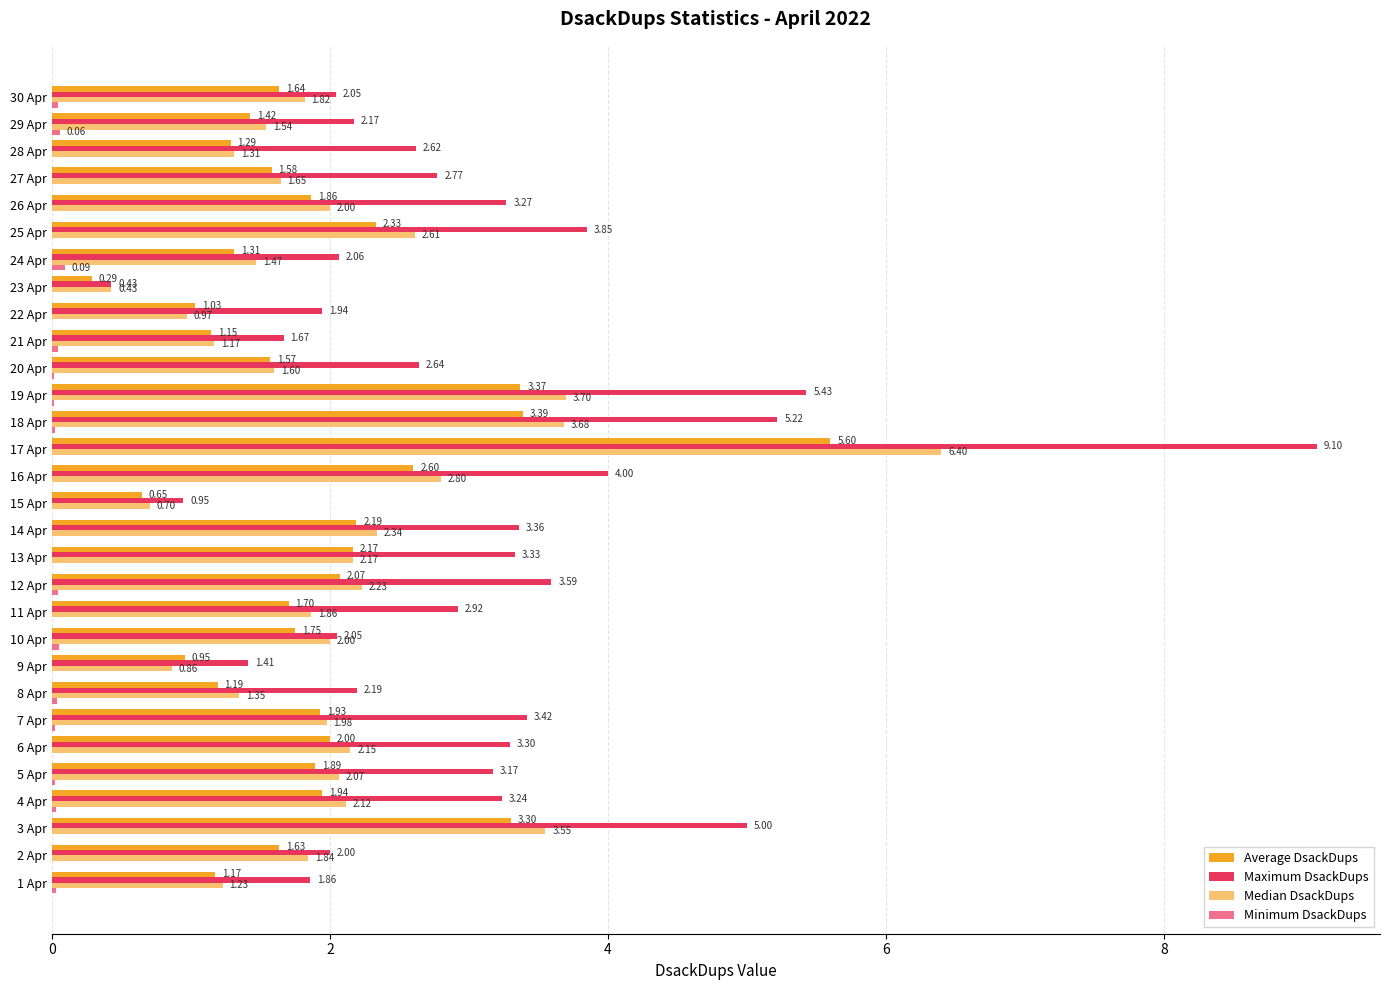

Between 1 Apr and 23 Apr, which series saw the biggest shift?

Maximum DsackDups